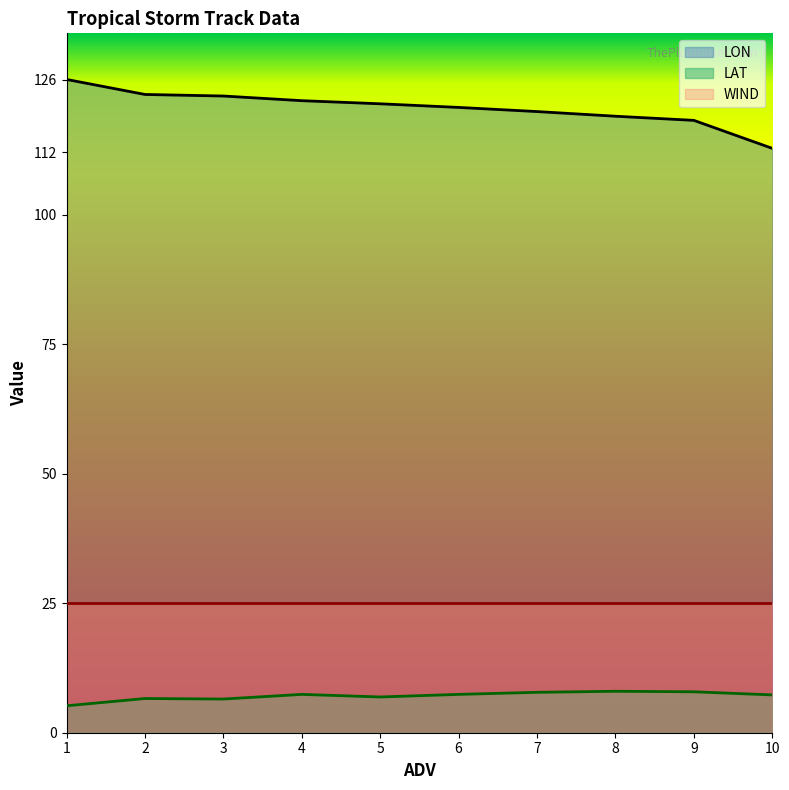

What value does the LAT series have at 9?

7.9